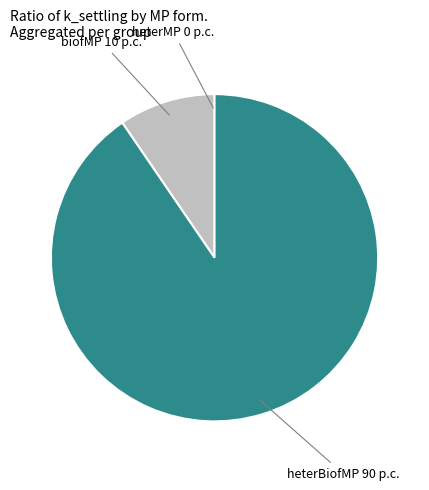

Does any single category account for the majority?

Yes